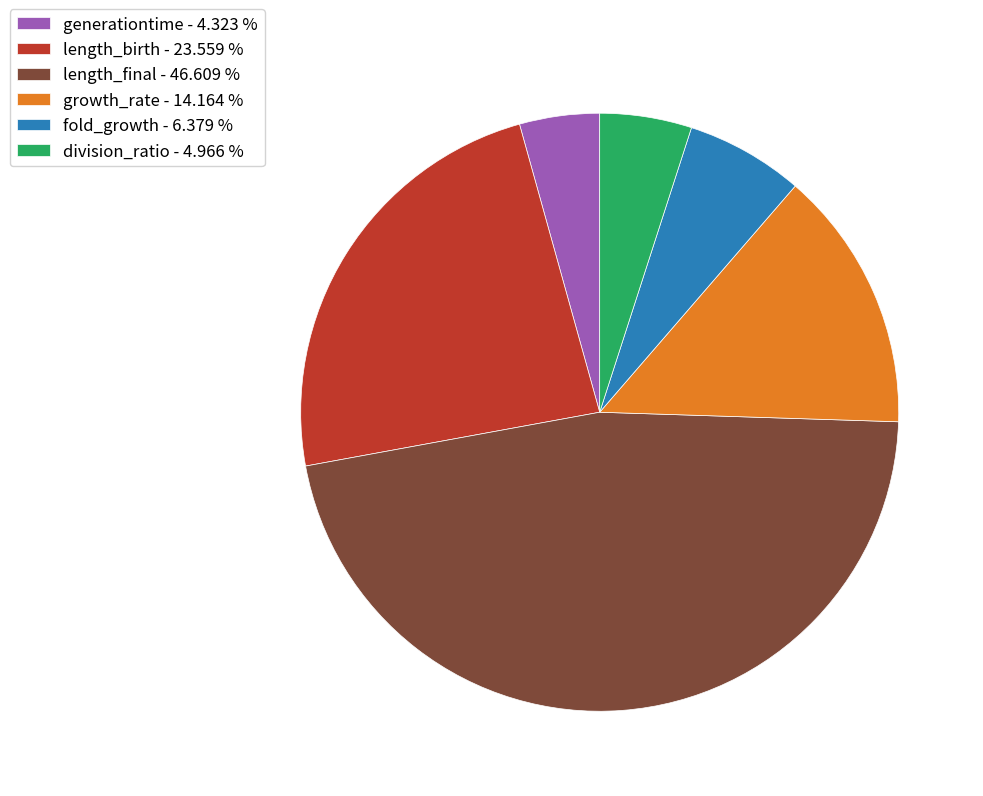

Rank the categories by value from highest to lowest.

length_final, length_birth, growth_rate, fold_growth, division_ratio, generationtime